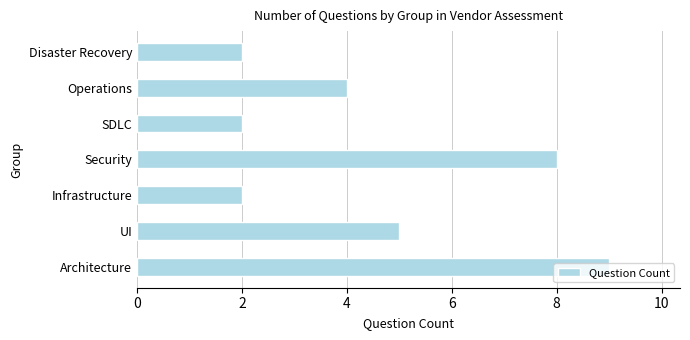

Which has a higher value, UI or SDLC?

UI